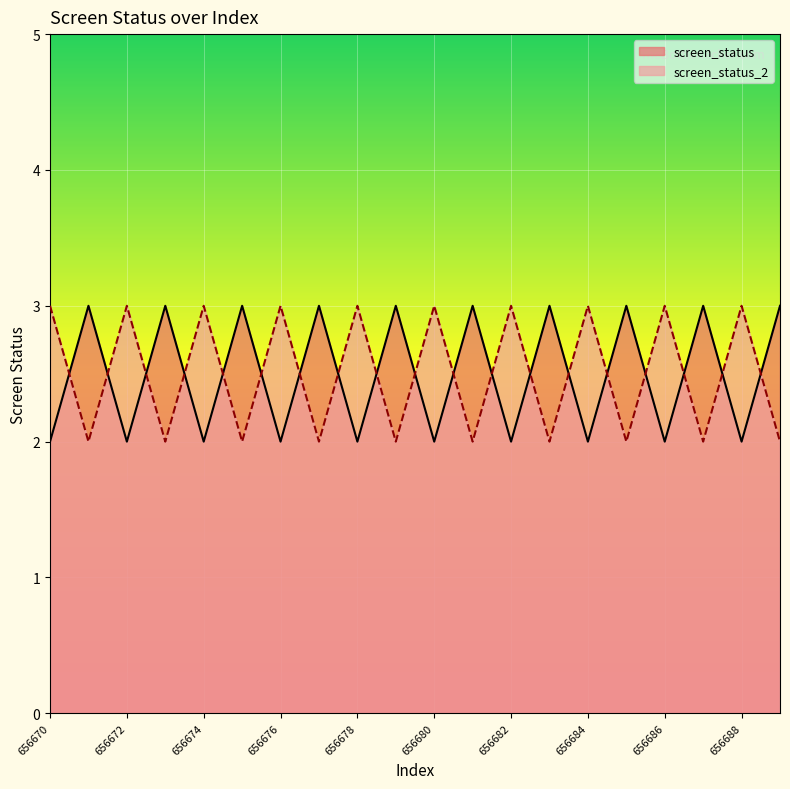

Which series has the largest total across all categories?

screen_status